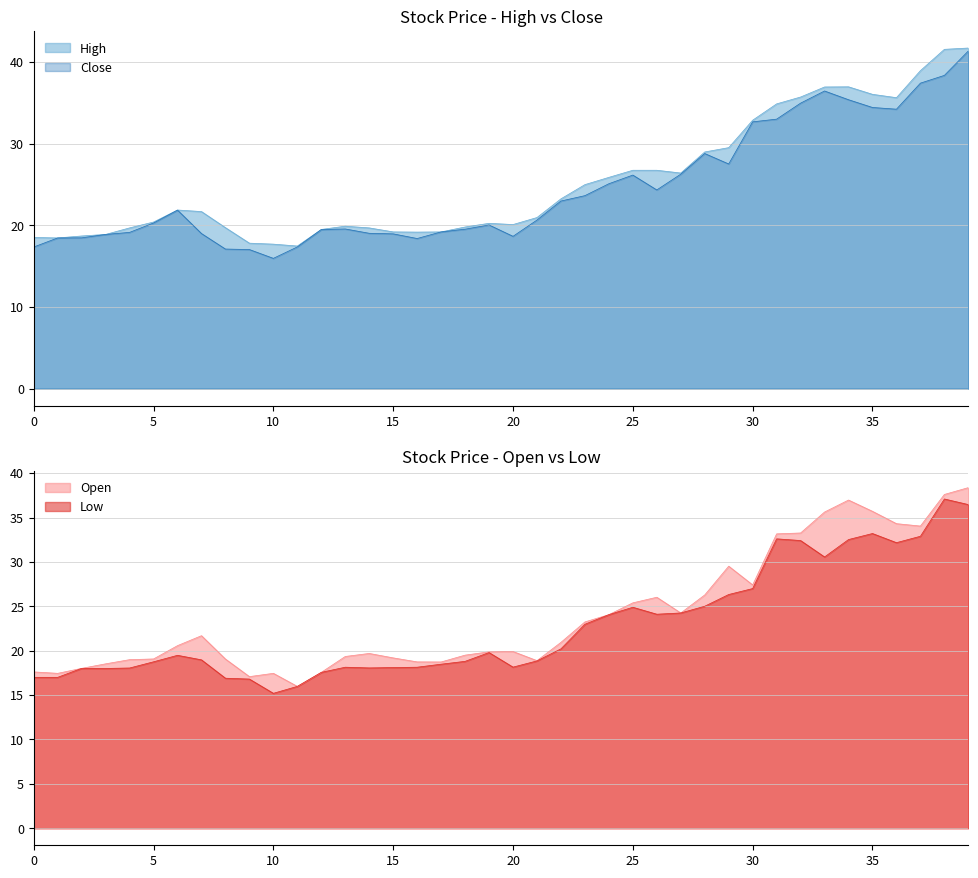

What is the lowest value of the High series?

17.5